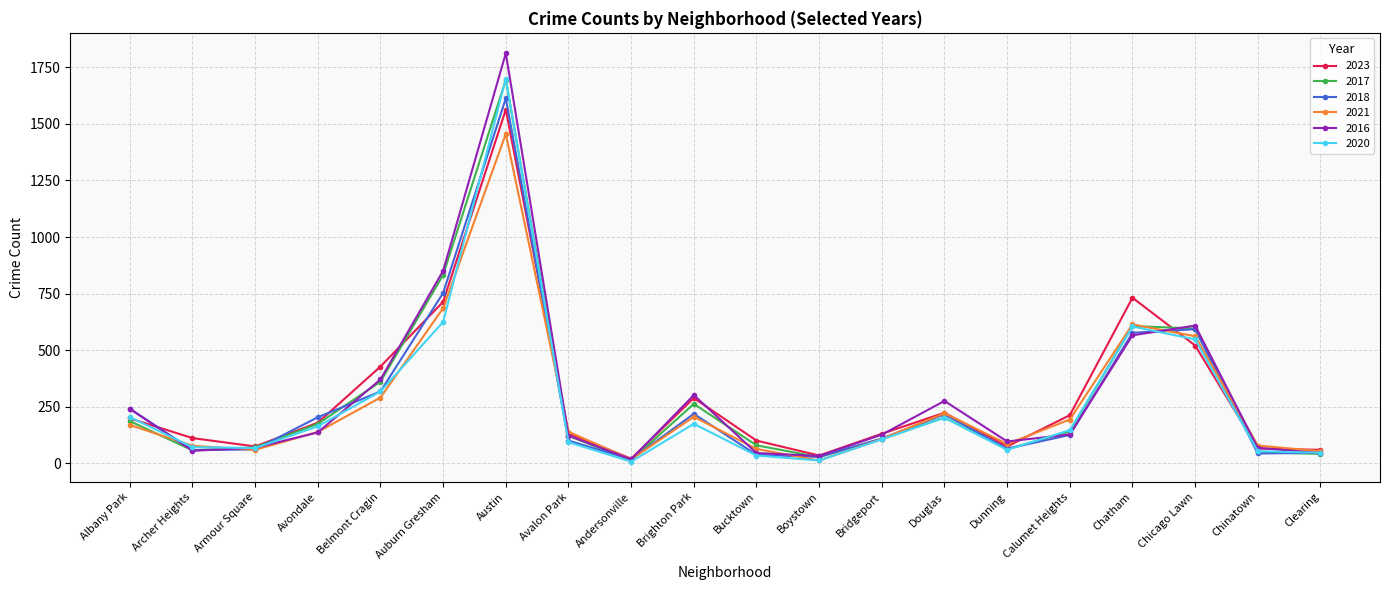

True or false: 2016 and 2020 cross at least once.

True